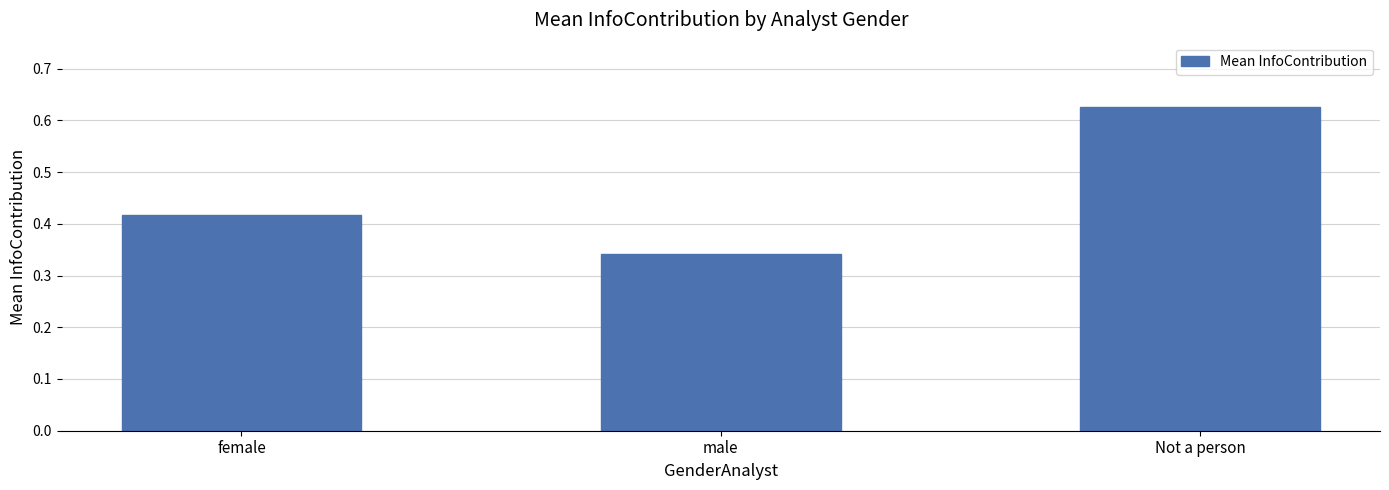

How many bars are there in total?

3